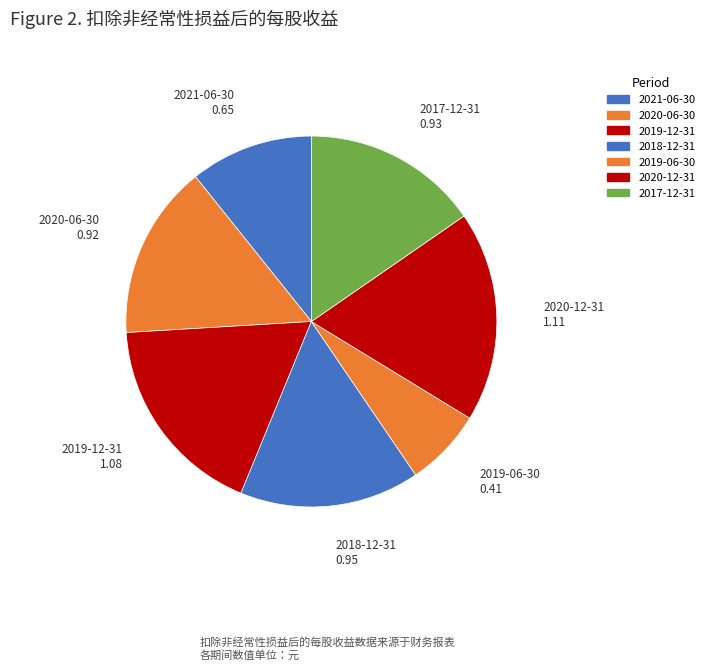

Combined, do 2017-12-31 and 2018-12-31 account for over 50%?

No